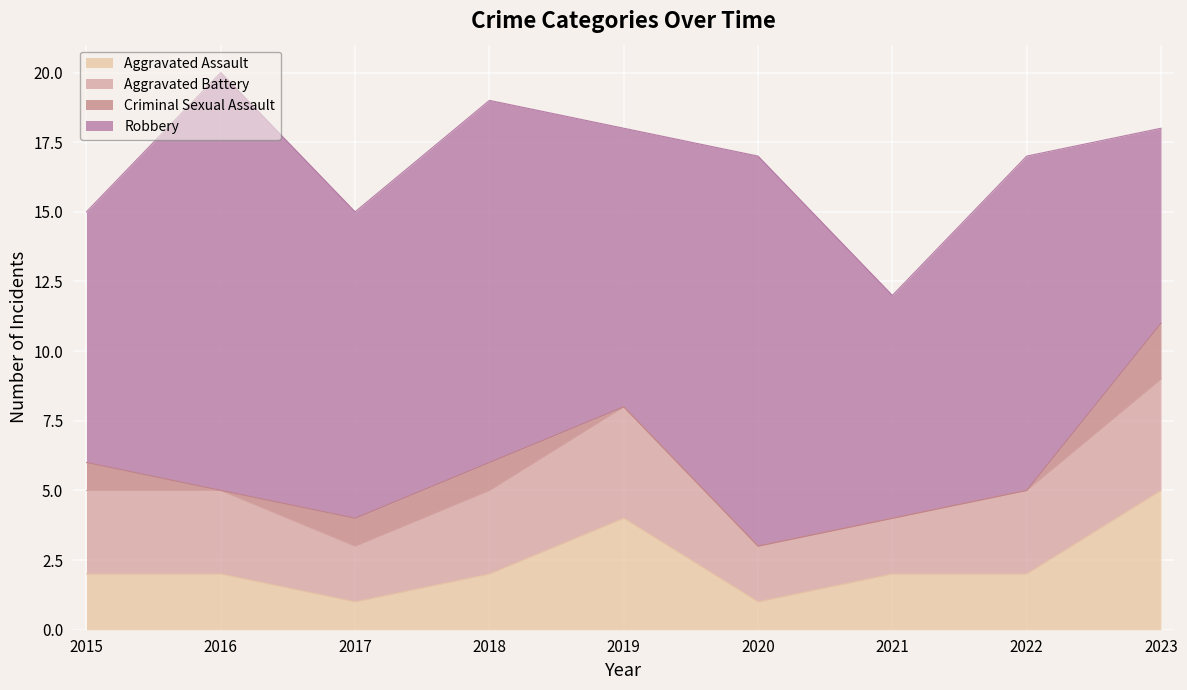

The Criminal Sexual Assault series shows 1 at 2017. True or false?

False